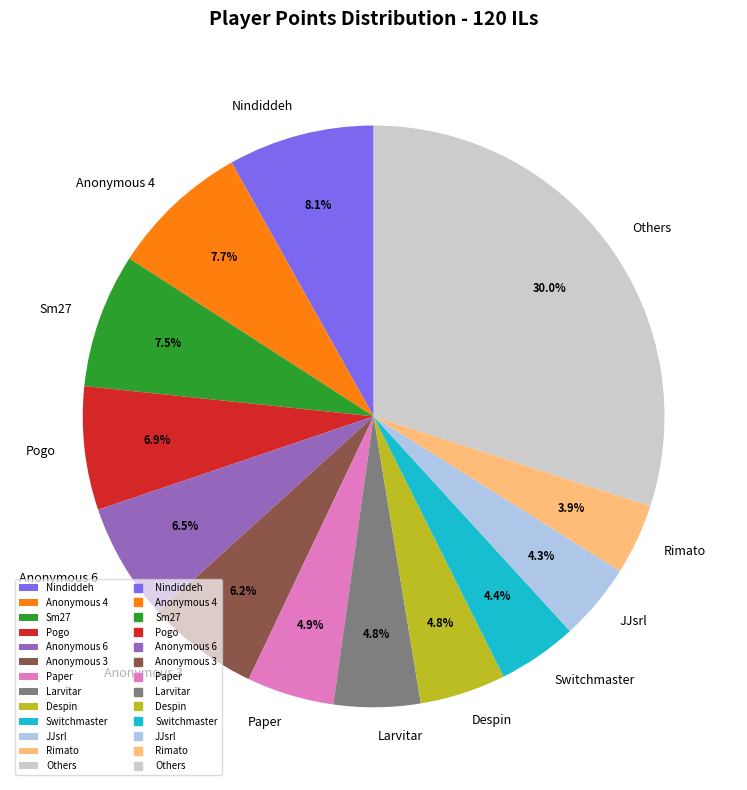

Does any single category account for the majority?

No